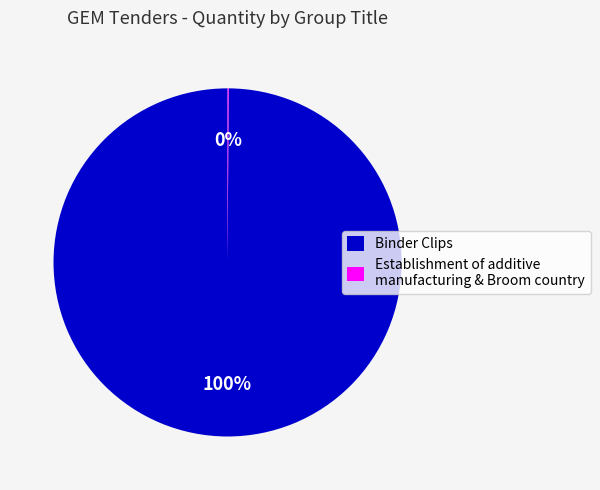

What percentage is the Binder Clips slice, to the nearest percent?

100%